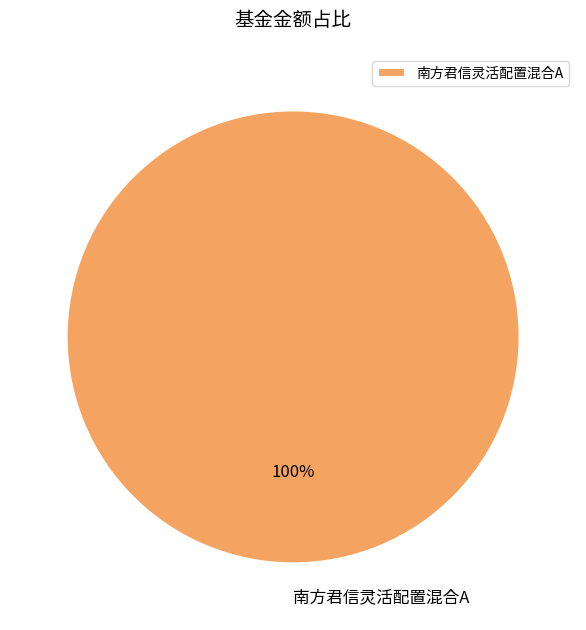

To the nearest percent, what portion does 南方君信灵活配置混合A represent?

100%